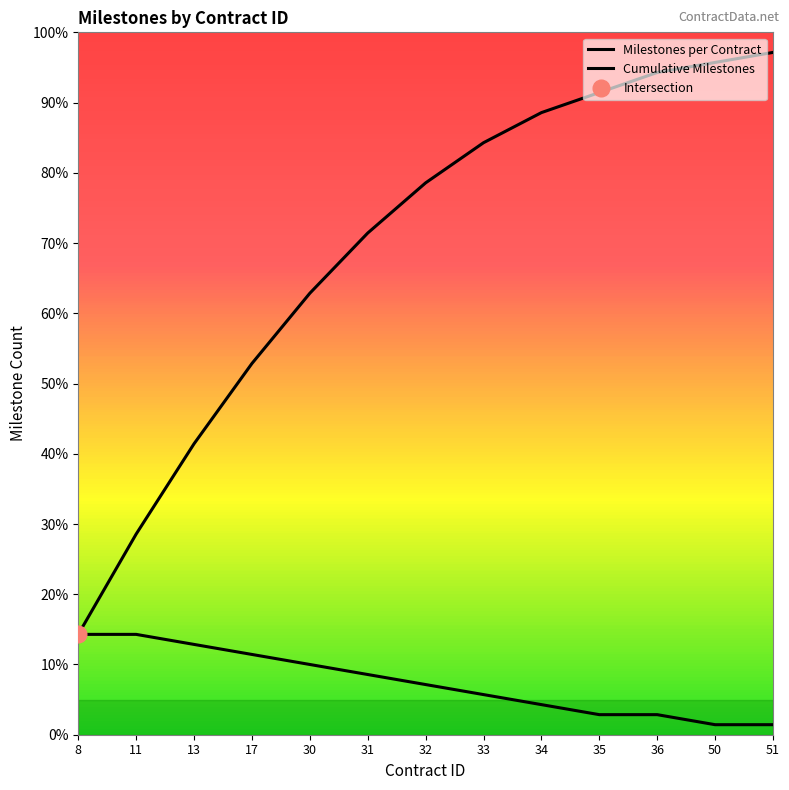

How many lines are shown in the chart?

2